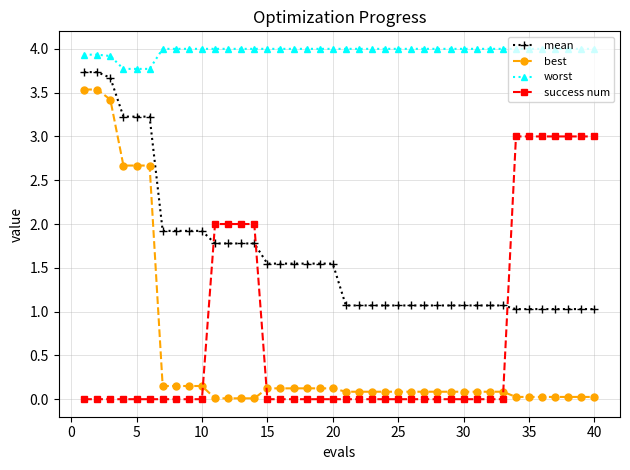

True or false: best and worst cross at least once.

False